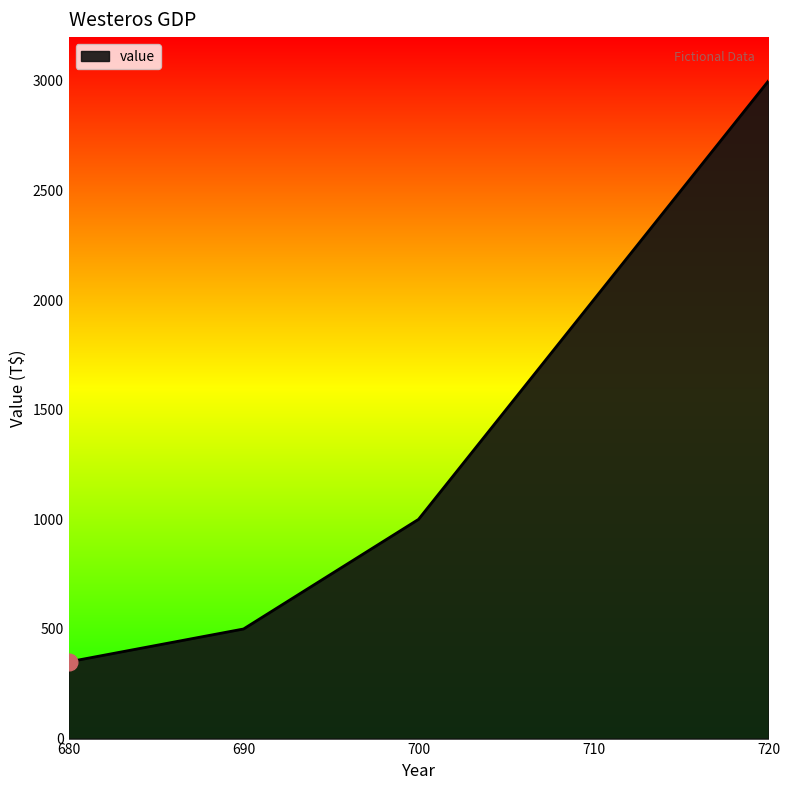

The value at 720 is 3000. True or false?

True